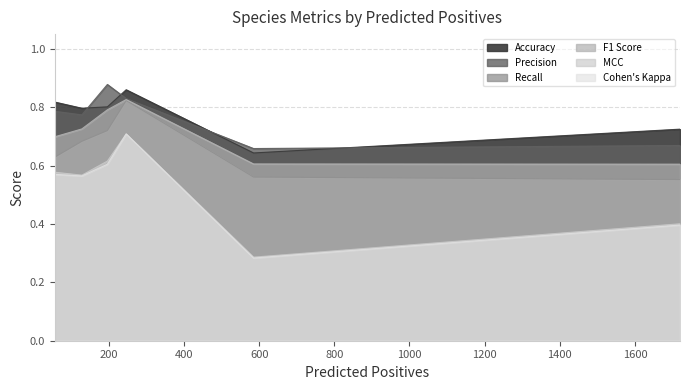

How many lines are shown in the chart?

6